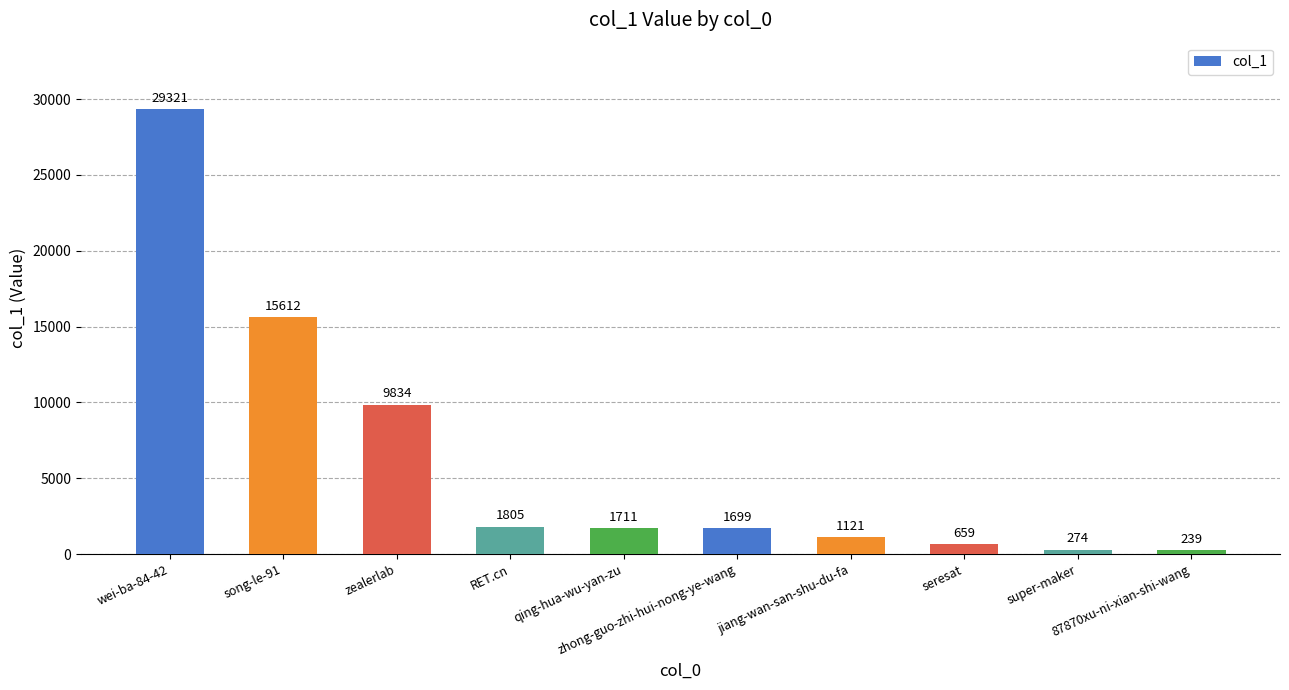

The chart shows a value of 659 at seresat. True or false?

True